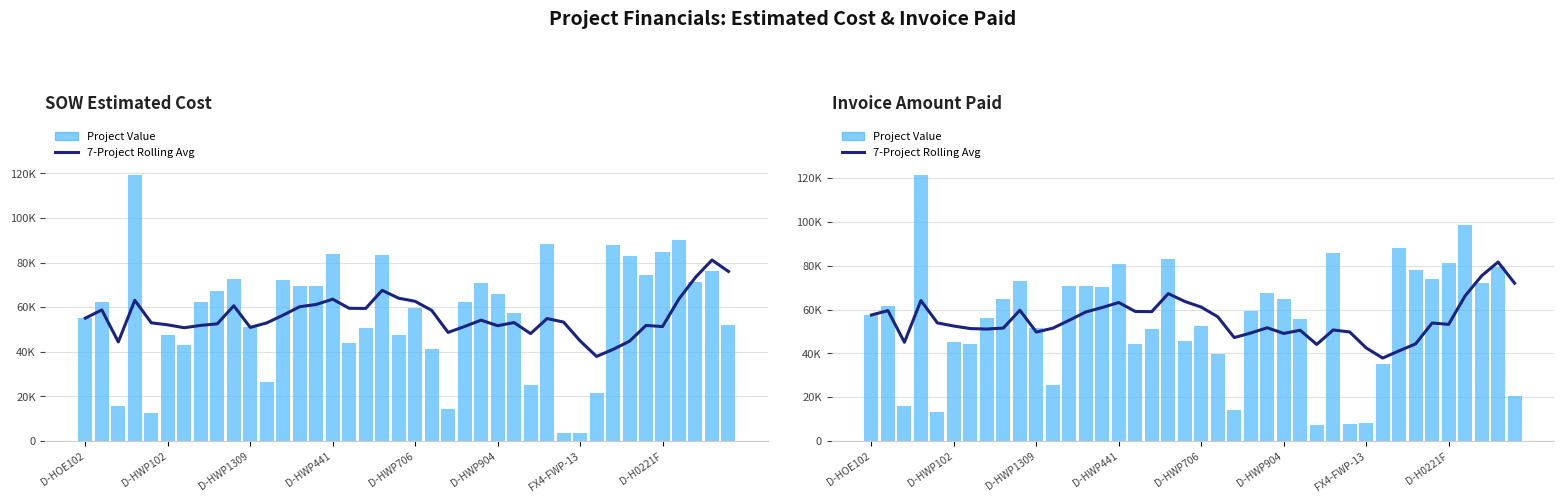

What is the maximum value for Project Value?

121256.6